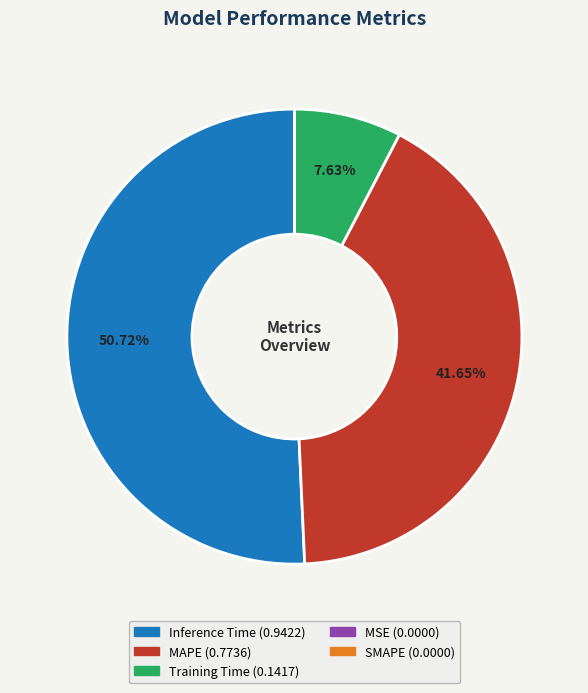

Between MAPE and Training Time, which is larger?

MAPE